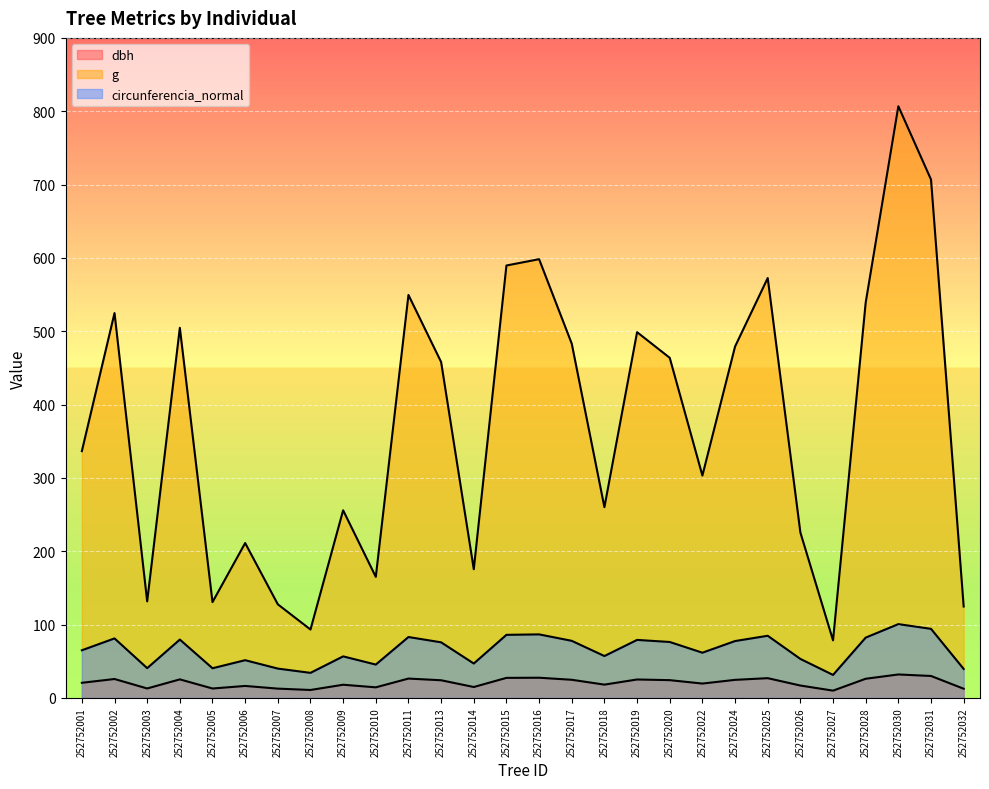

What is the total value across all series at 252752017?

585.8